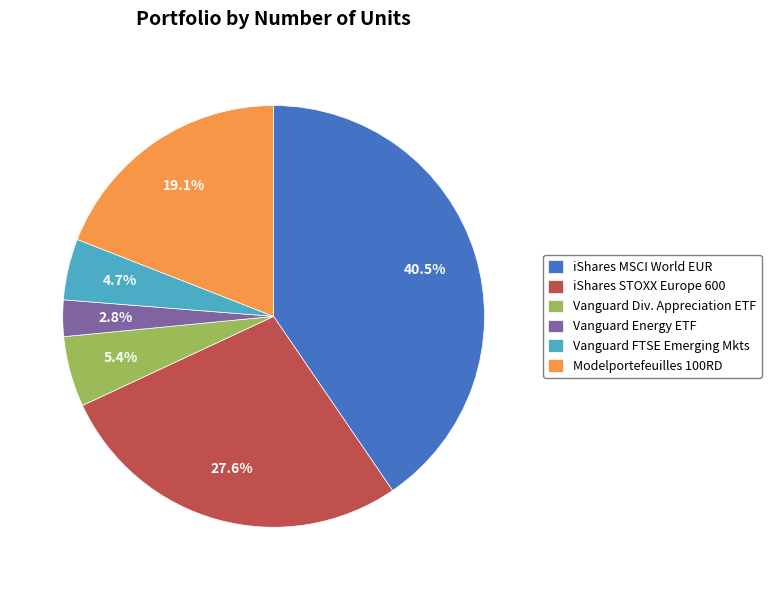

Is there any slice that represents more than half of the pie?

No